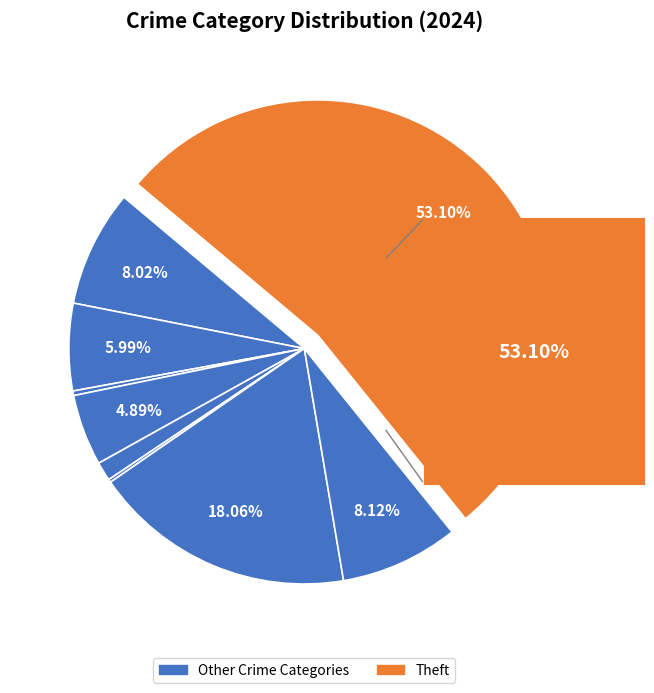

Count the number of slices in the pie.

9